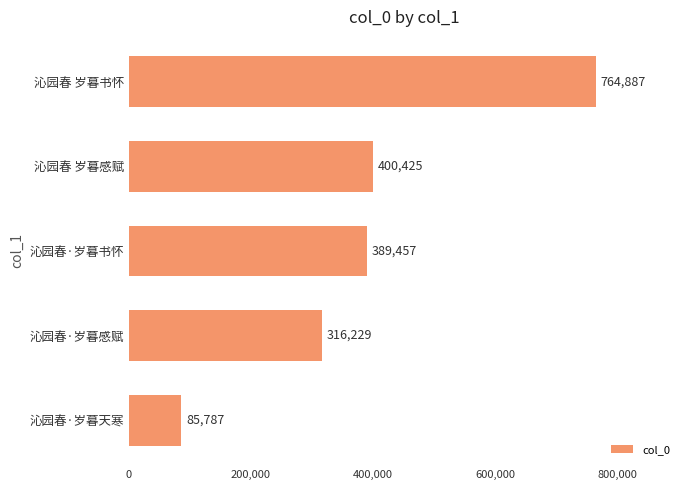

How many data points are less than 389457?

2